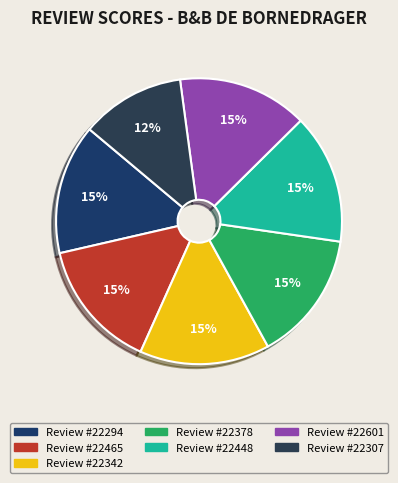

How many slices are in this pie chart?

7